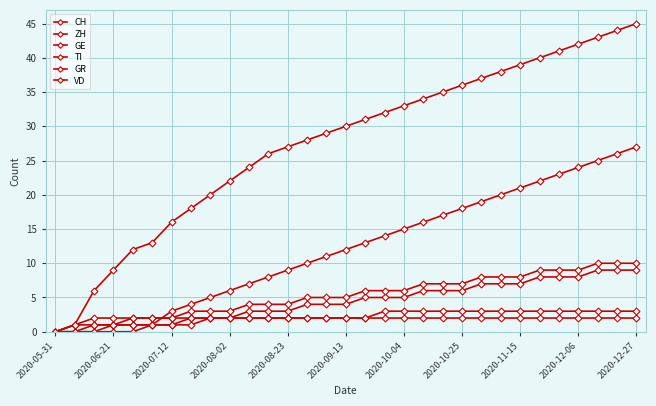

Reading left to right, list all the values displayed in this chart.

CH: 0	1	6	9	12	13	16	18	20	22	24	26	27	28	29	30	31	32	33	34	35	36	37	38	39	40	41	42	43	44	45
ZH: 0	0	0	0	0	1	3	4	5	6	7	8	9	10	11	12	13	14	15	16	17	18	19	20	21	22	23	24	25	26	27
GE: 0	0	1	1	1	1	1	2	2	2	3	3	3	4	4	4	5	5	5	6	6	6	7	7	7	8	8	8	9	9	9
TI: 0	1	2	2	2	2	2	3	3	3	4	4	4	5	5	5	6	6	6	7	7	7	8	8	8	9	9	9	10	10	10
GR: 0	1	1	1	1	1	1	1	2	2	2	2	2	2	2	2	2	2	2	2	2	2	2	2	2	2	2	2	2	2	2
VD: 0	0	0	1	2	2	2	2	2	2	2	2	2	2	2	2	2	3	3	3	3	3	3	3	3	3	3	3	3	3	3